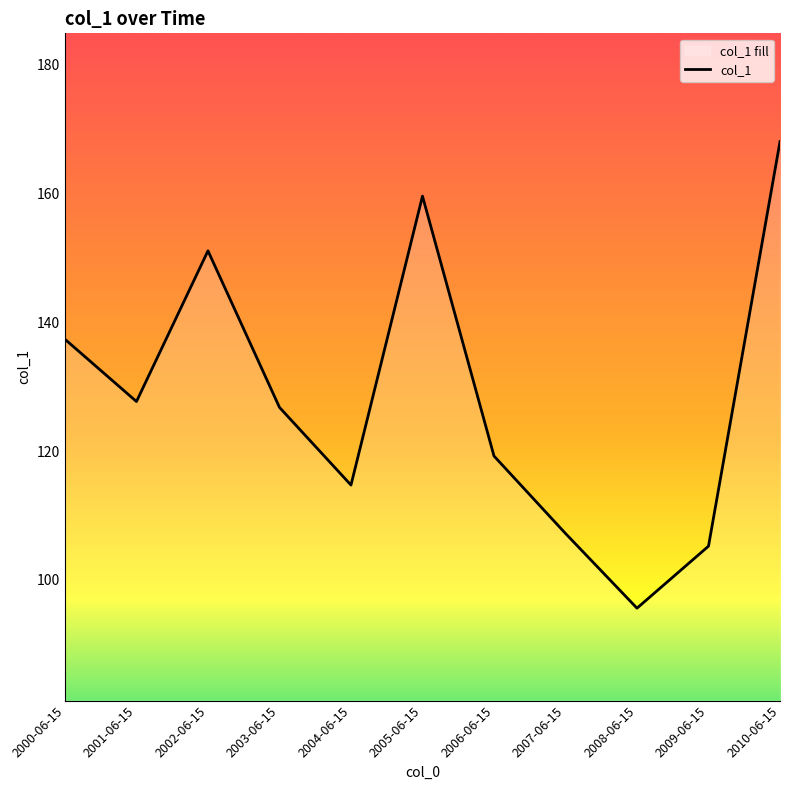

What is the difference between the second highest and second lowest values?

54.3